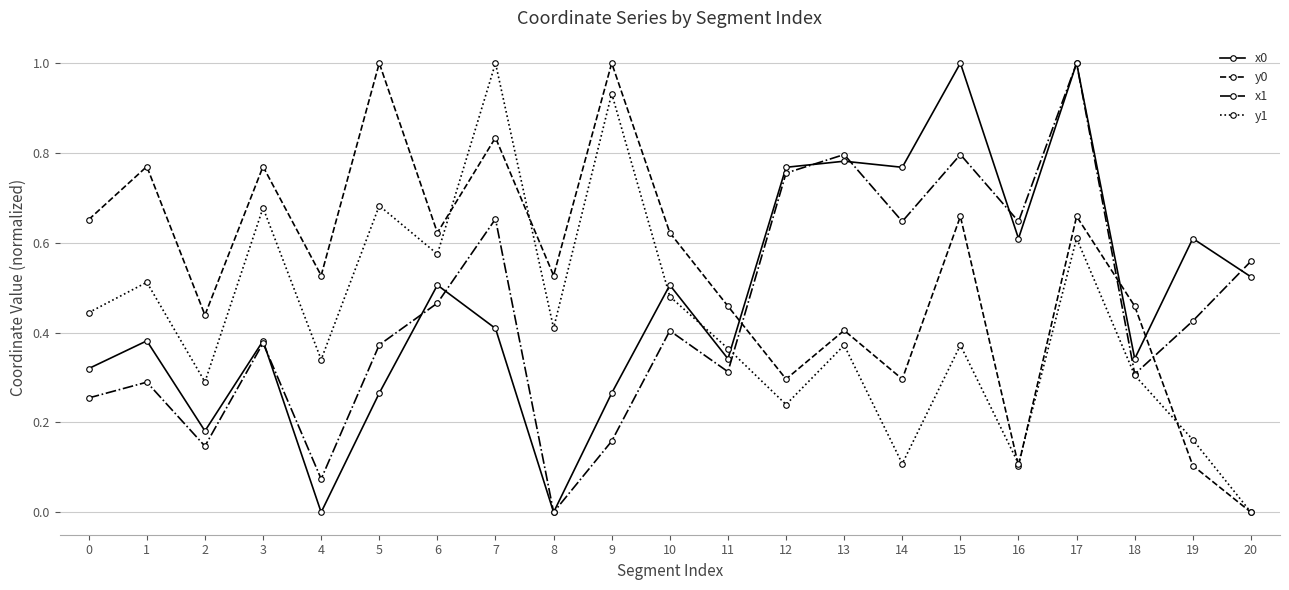

Between 5 and 14, which series saw the biggest shift?

y0